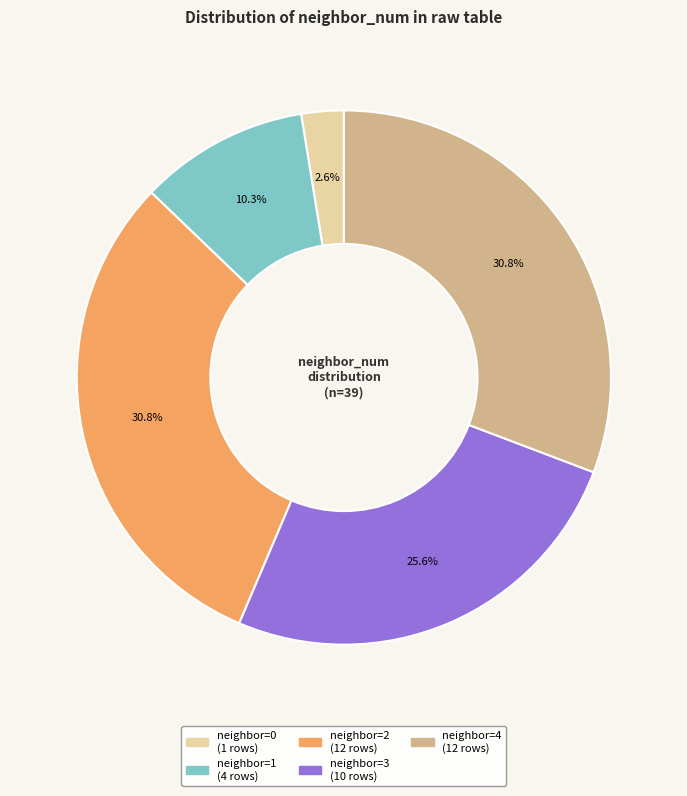

Is there a majority slice in this chart?

No